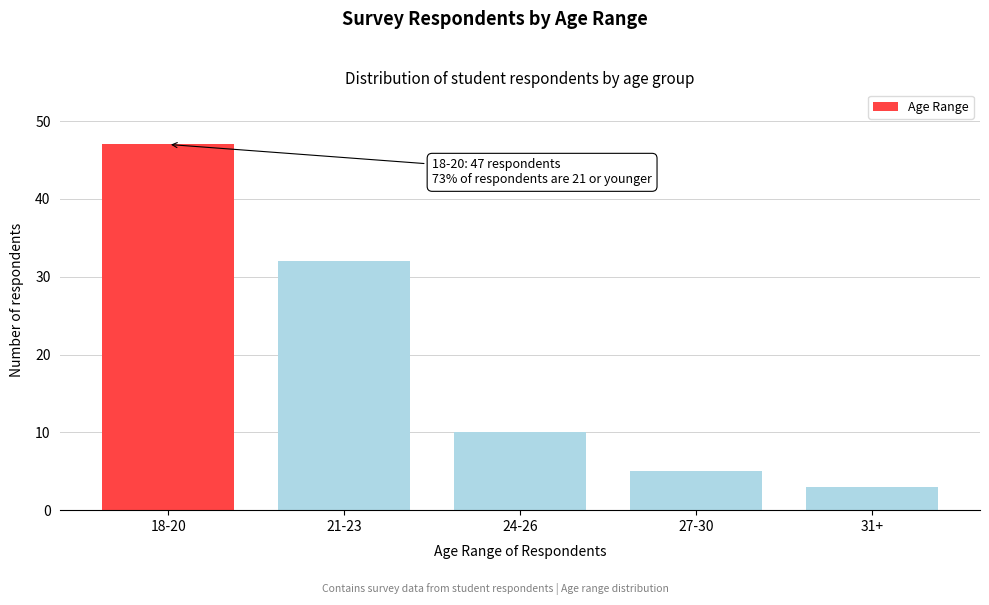

Reading left to right, list all the values displayed in this chart.

47	32	10	5	3